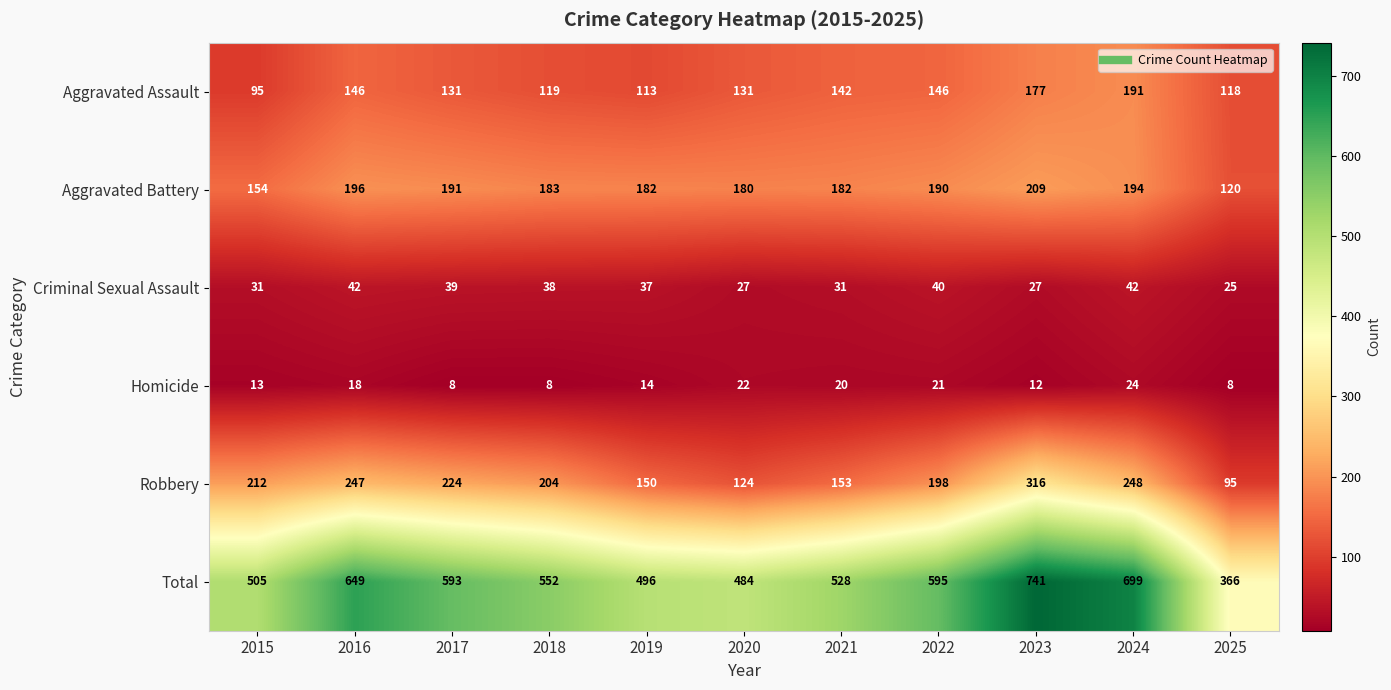

True or false: Robbery has a value of 47 at 2017.

False